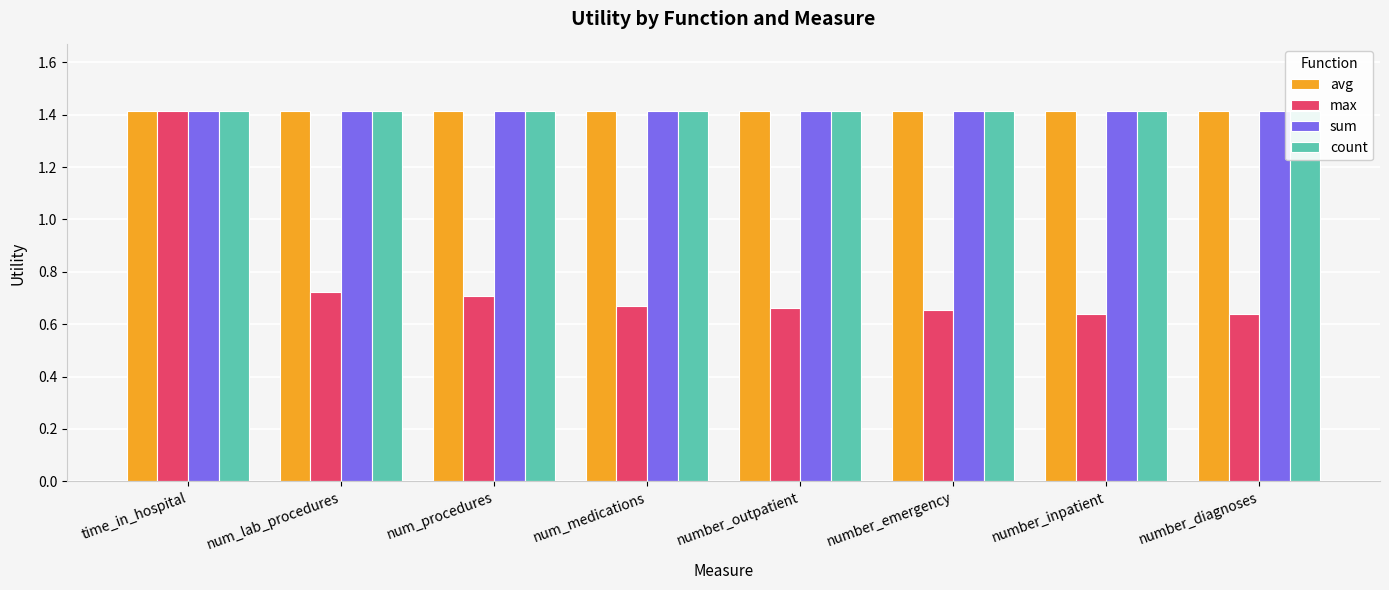

What is the label of the 8th bar from the right?

time_in_hospital